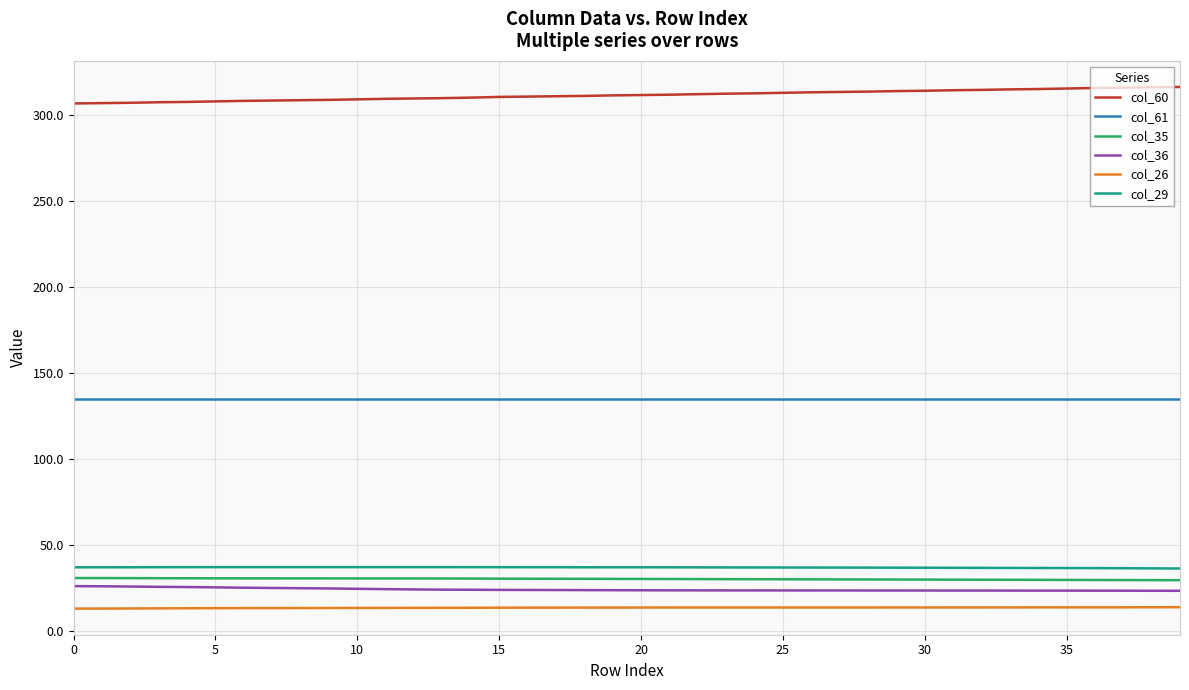

What is the greatest value displayed?

316.5